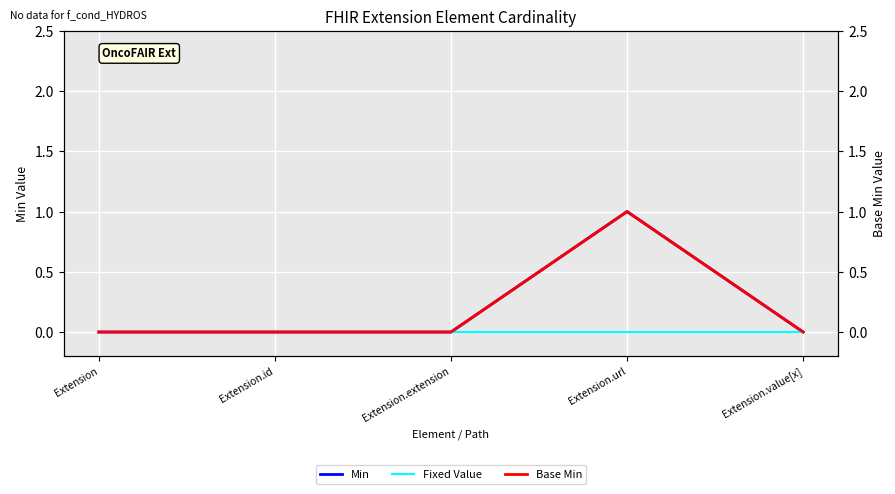

True or false: Min has more than 0 points higher than both neighbors.

True